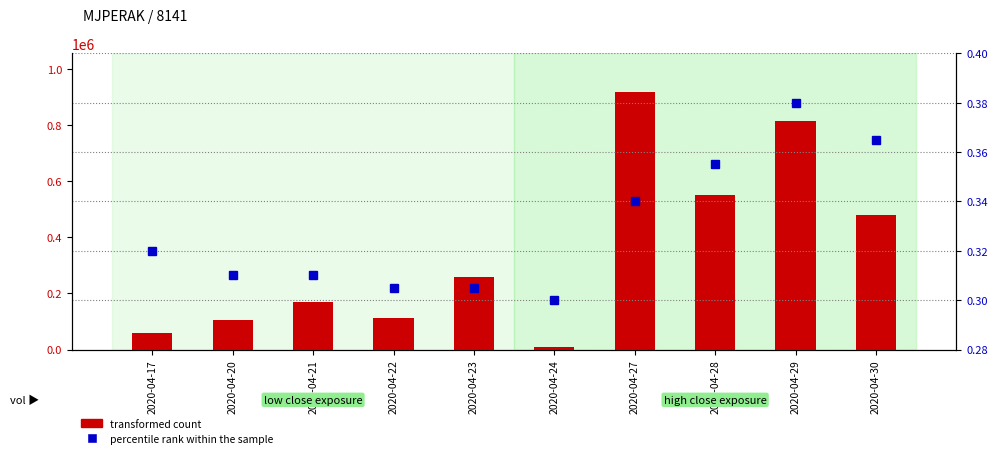

How many categories are shown in the chart?

10